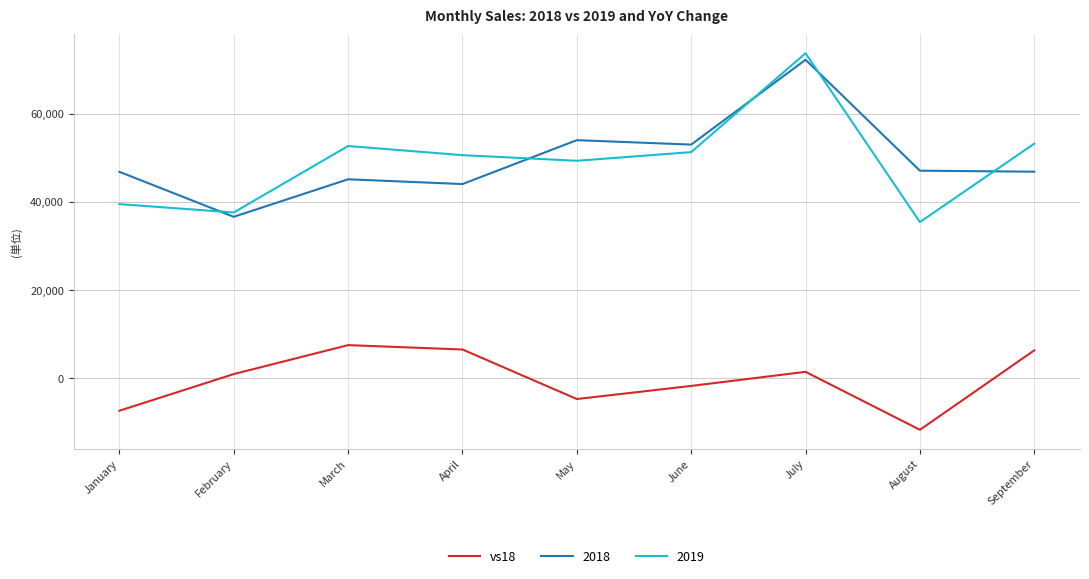

Which series has the largest range (max minus min)?

2019